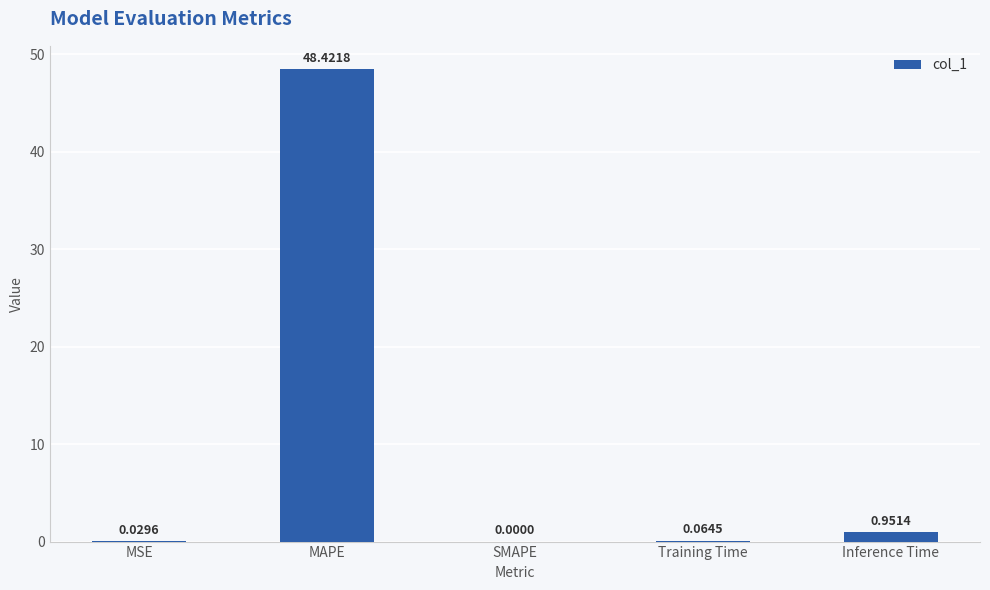

What is the sum of the values at MAPE and Training Time?

48.5